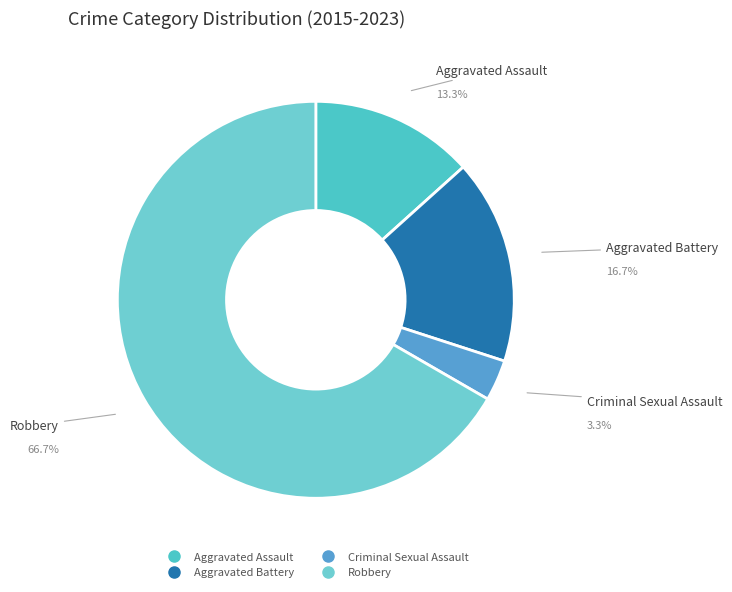

What percentage do Aggravated Battery and Criminal Sexual Assault together represent?

20.0%